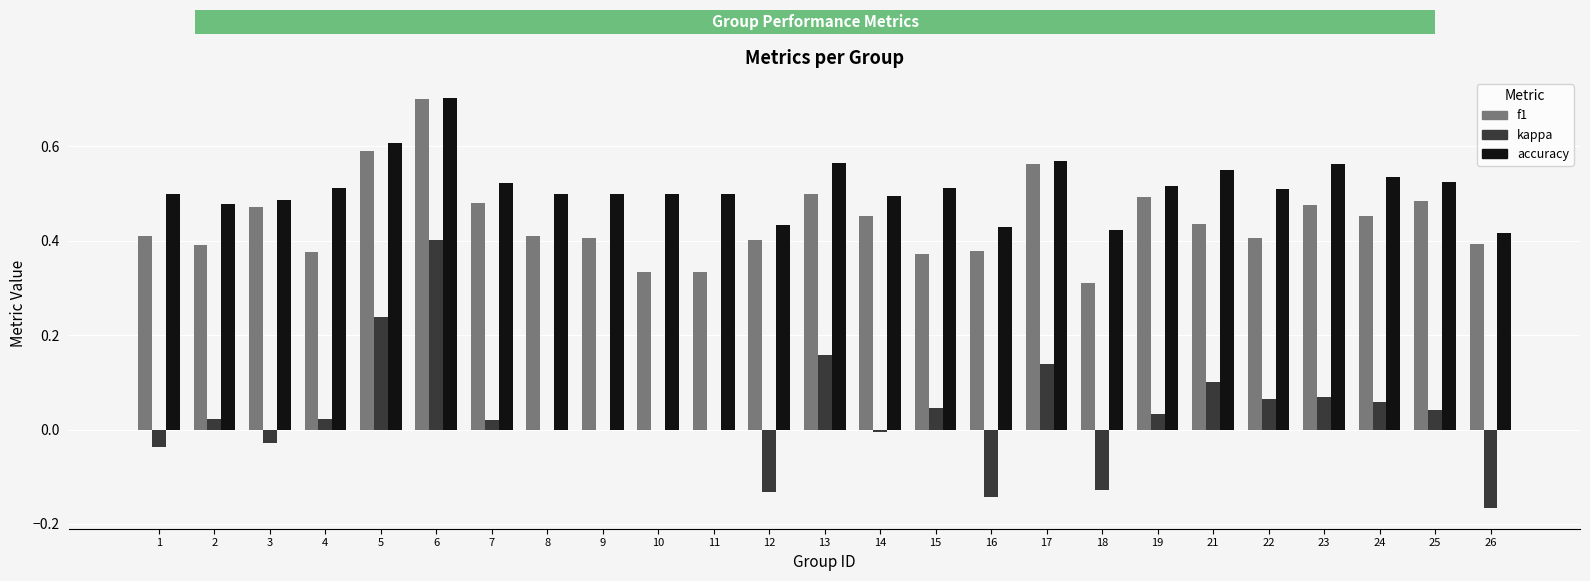

How many groups of bars are there?

25